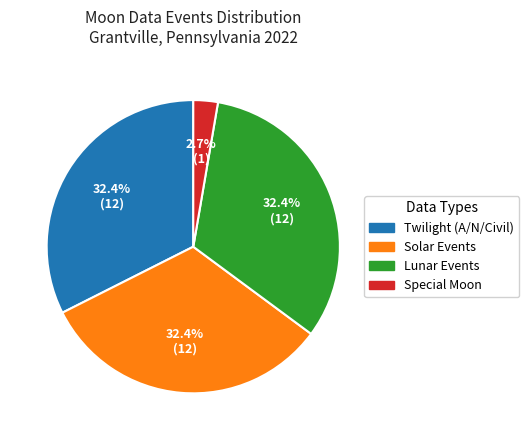

To the nearest percent, what is the difference between the largest and smallest slice percentages?

30%